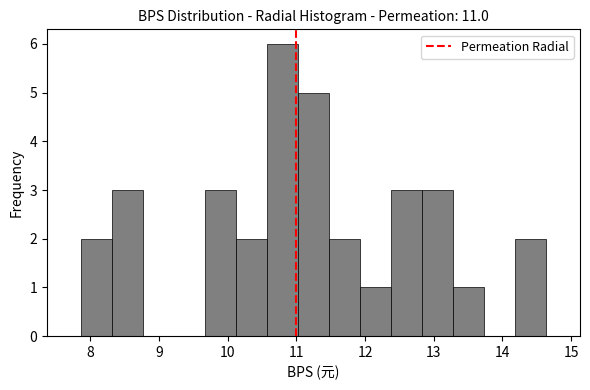

Which range on the x-axis has the tallest bar?

10.6 to 11.0